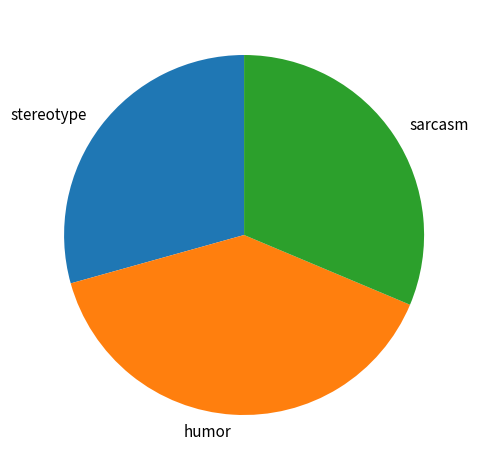

Rank the categories by value from highest to lowest.

humor, sarcasm, stereotype